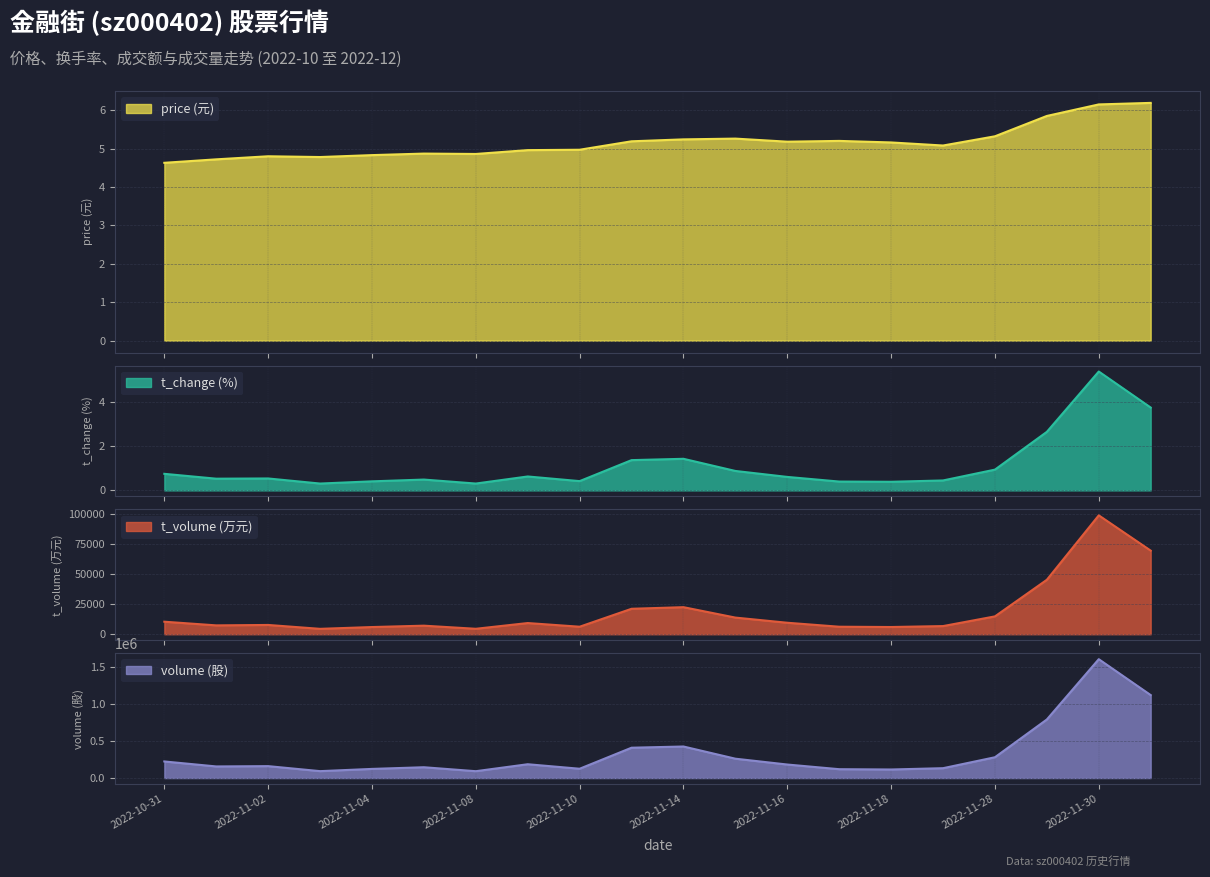

Rank the series at 2022-11-11 from highest to lowest value.

volume, t_volume, price, t_change